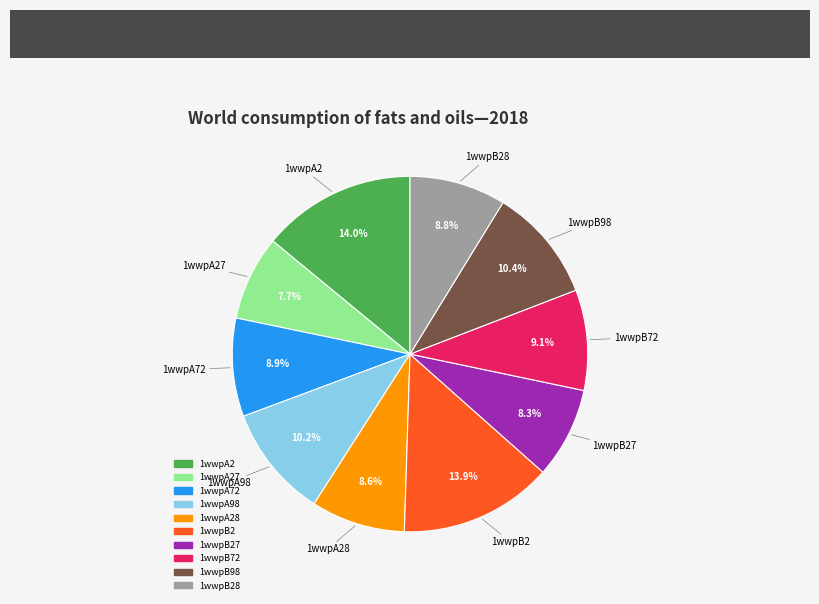

Is there a majority slice in this chart?

No